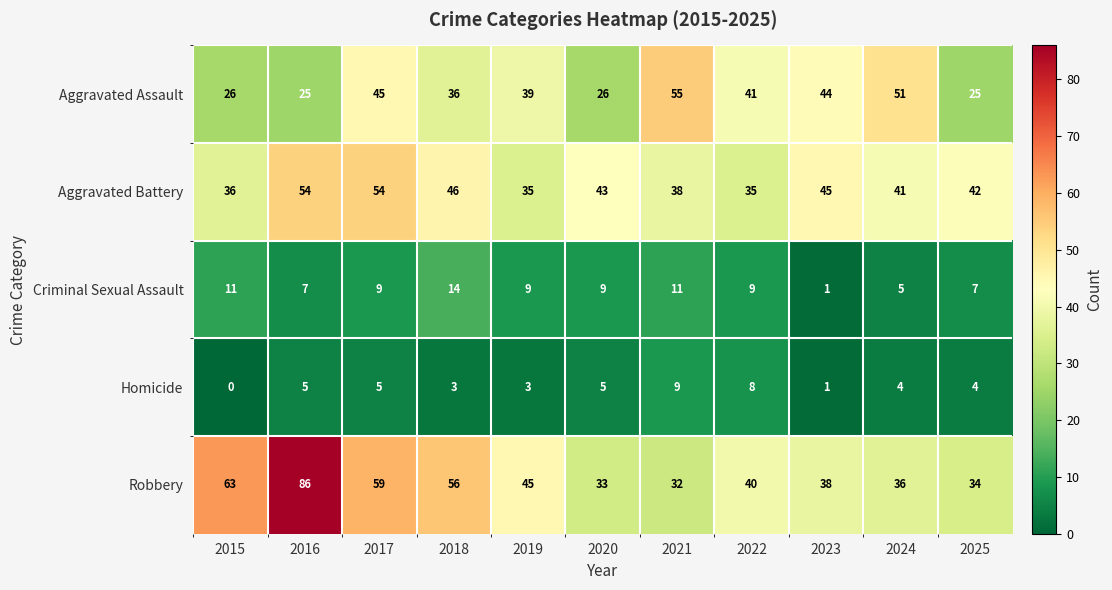

True or false: Robbery has a value of 11 at 2021.

False